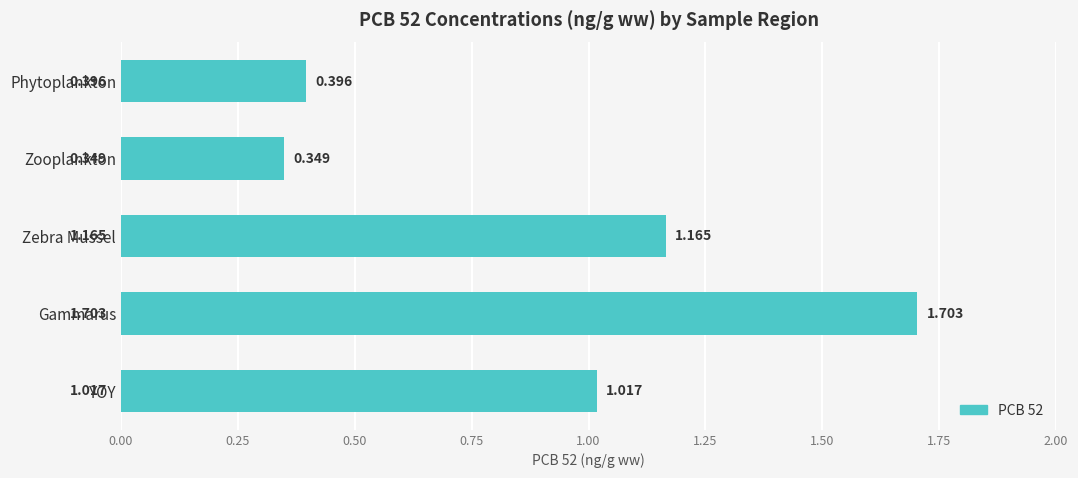

Between Gammarus and Phytoplankton, which is larger?

Gammarus